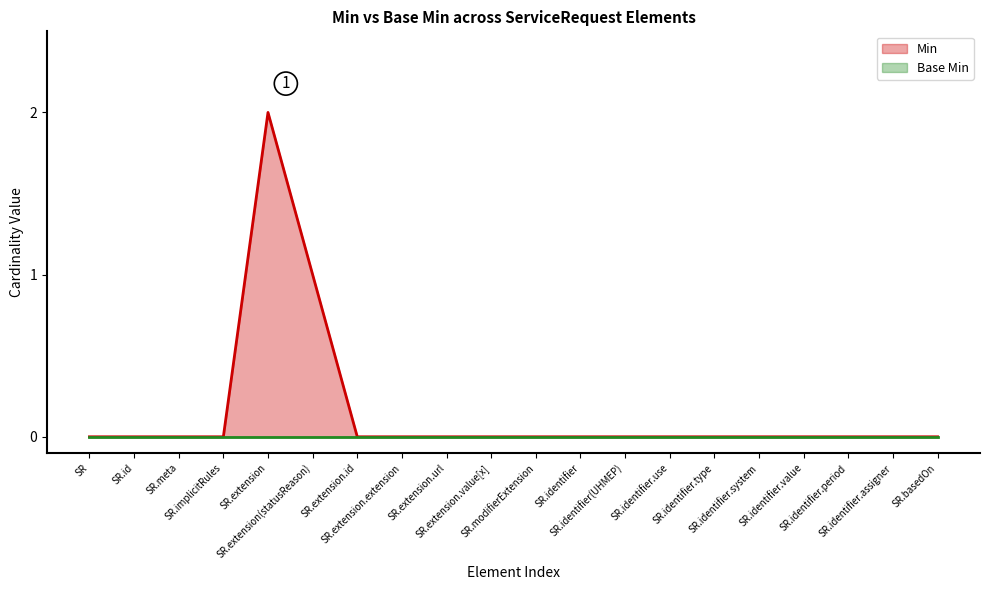

Which series has the widest spread of values?

Min